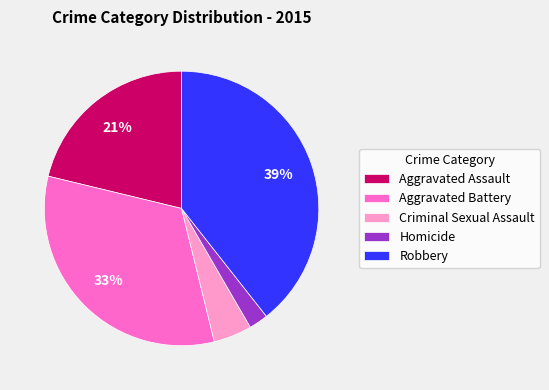

True or false: Aggravated Assault accounts for 21% of the total.

True